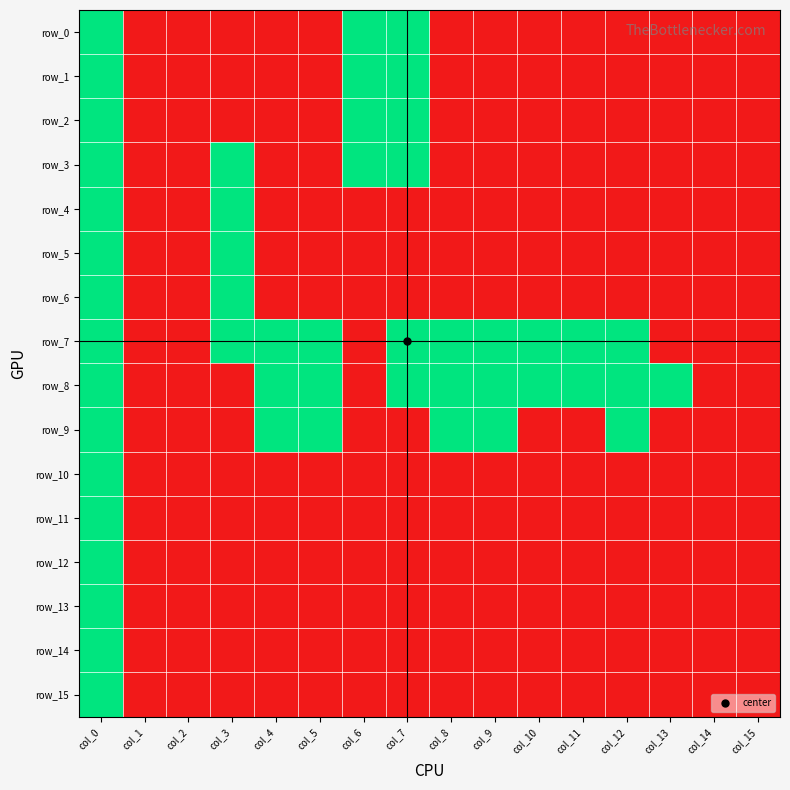

Count the number of categories in the chart.

16